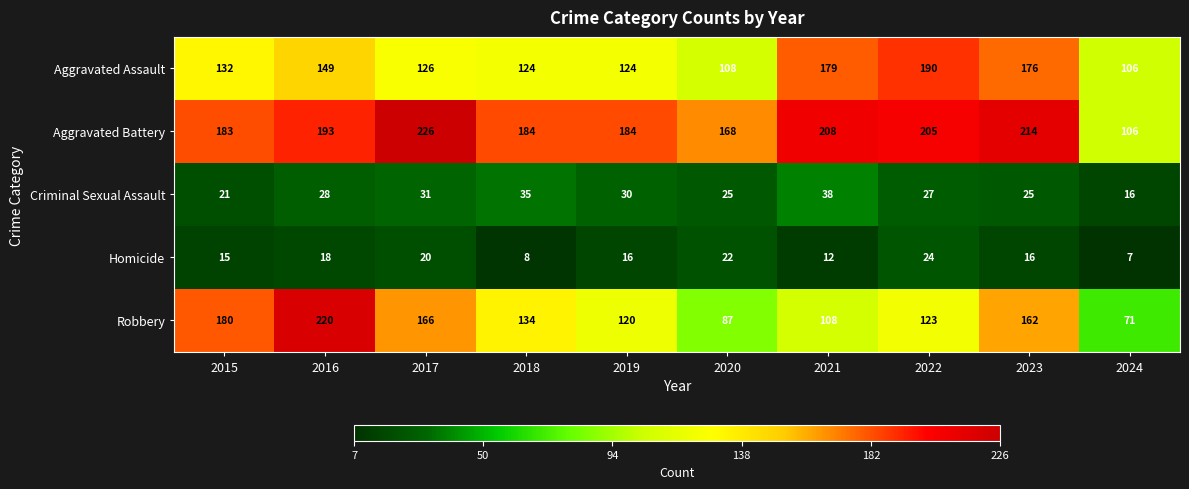

What is the sum of all Homicide values?

158